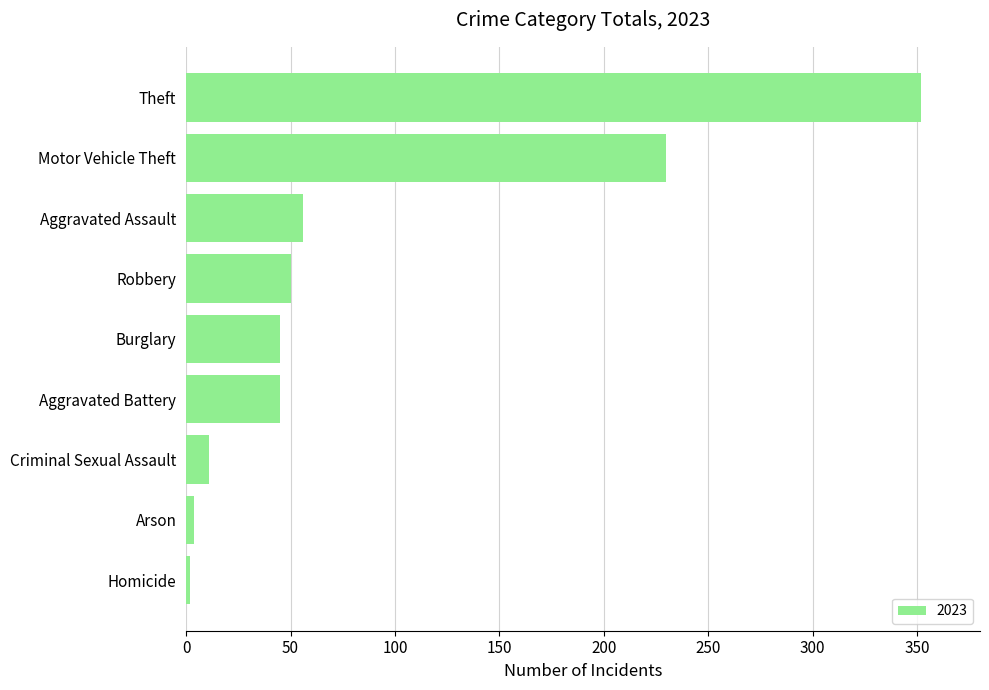

What is the difference between the second highest and minimum values?

228